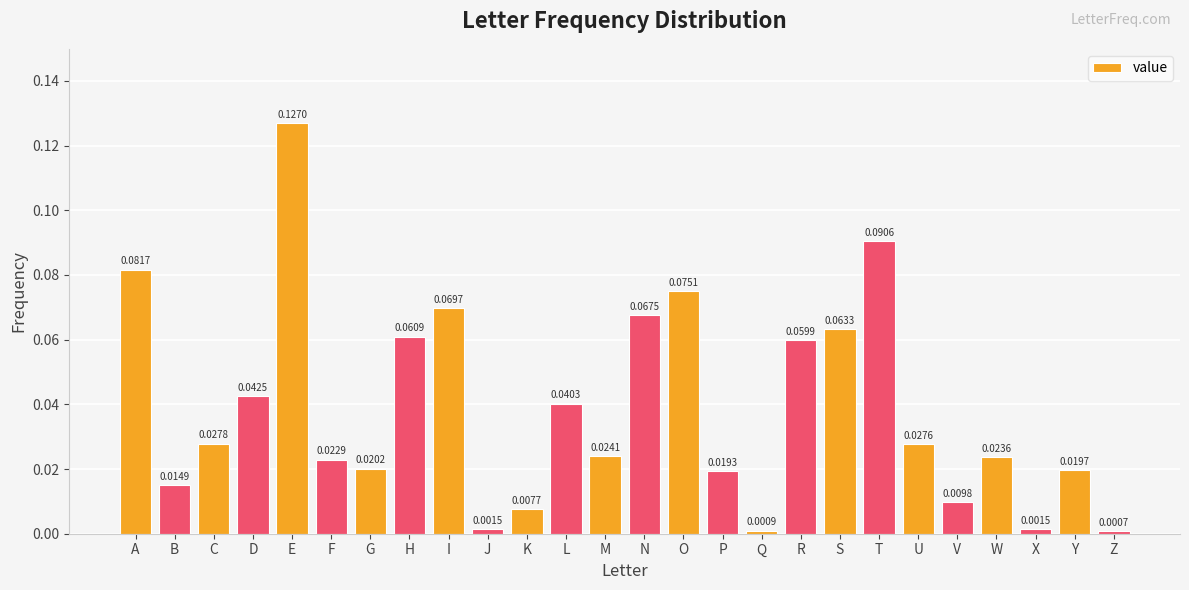

Which has a higher value, W or P?

W